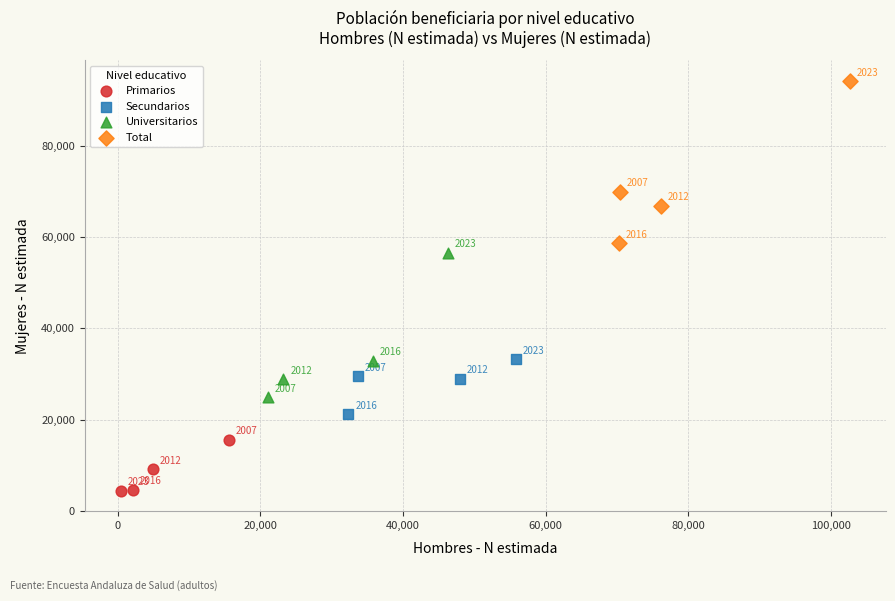

What are all the series names shown in the legend?

Primarios, Secundarios, Universitarios, Total